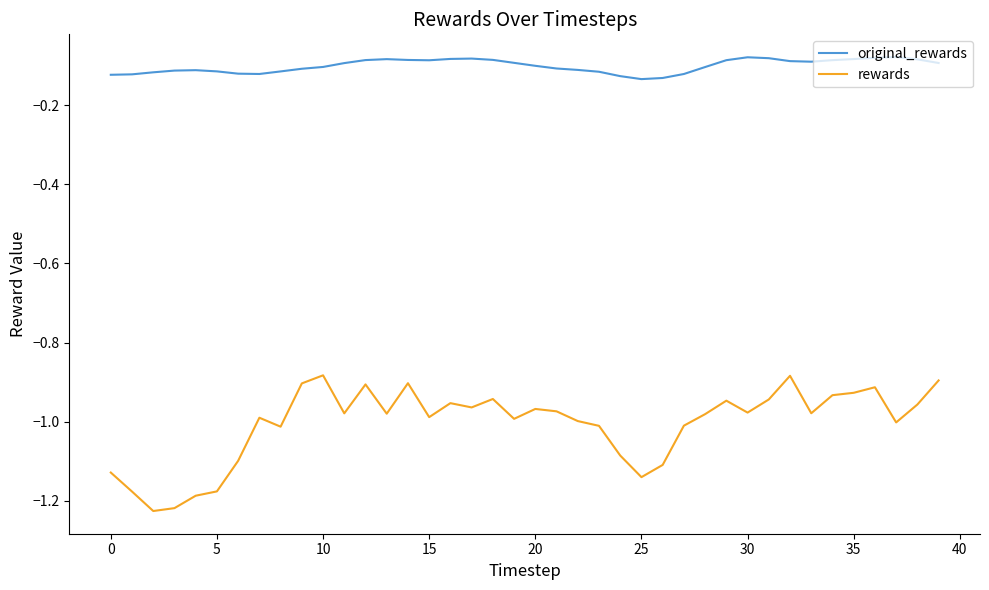

List the series in order of their overall mean, highest first.

original_rewards, rewards